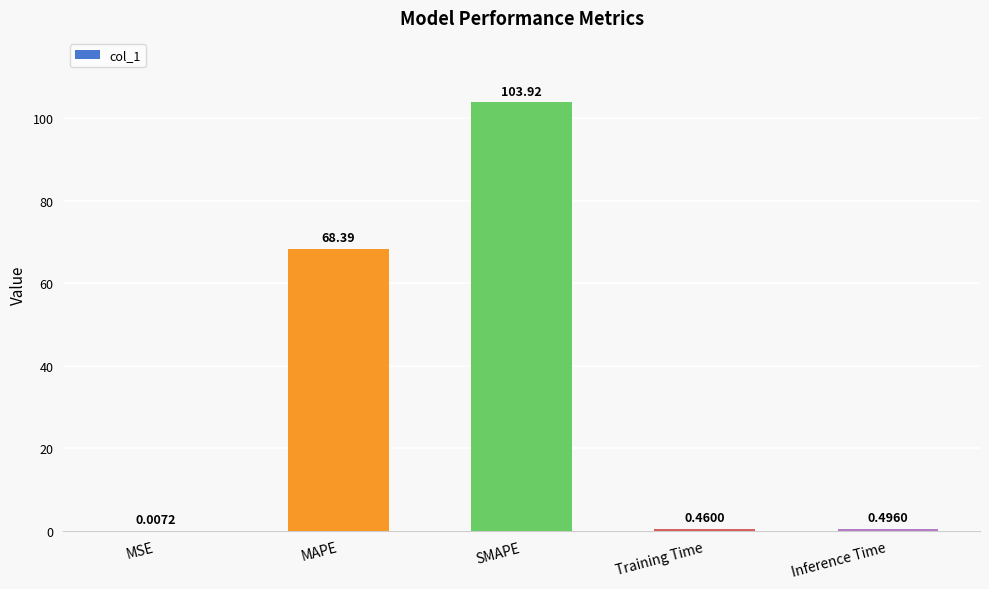

What is the difference between the values at Inference Time and MAPE?

67.9